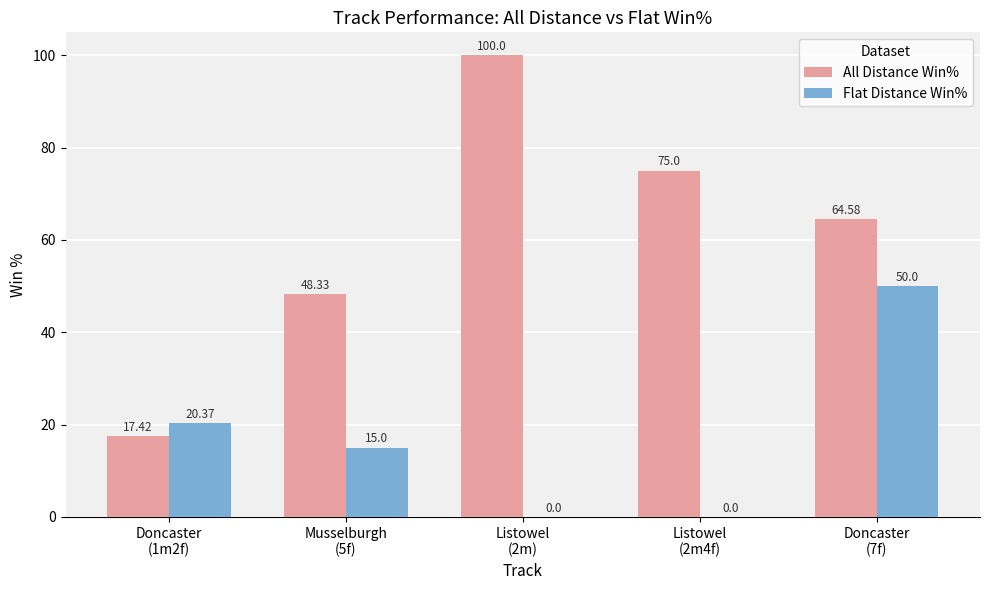

Which series has the largest total across all categories?

All Distance Win%